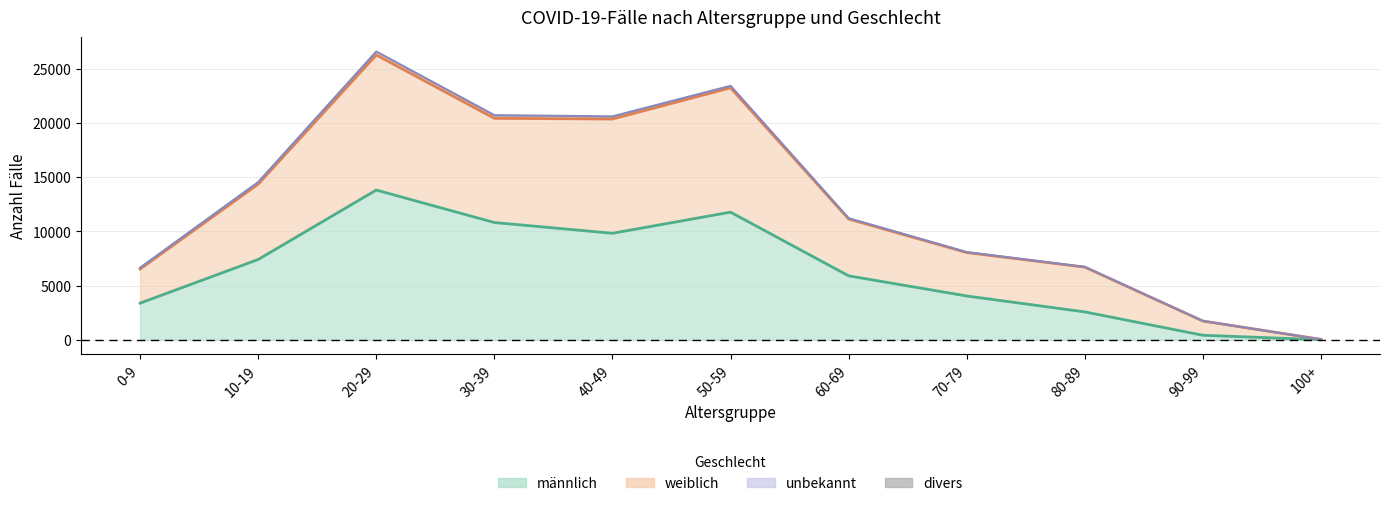

What is the total value across all series at 30-39?

31232